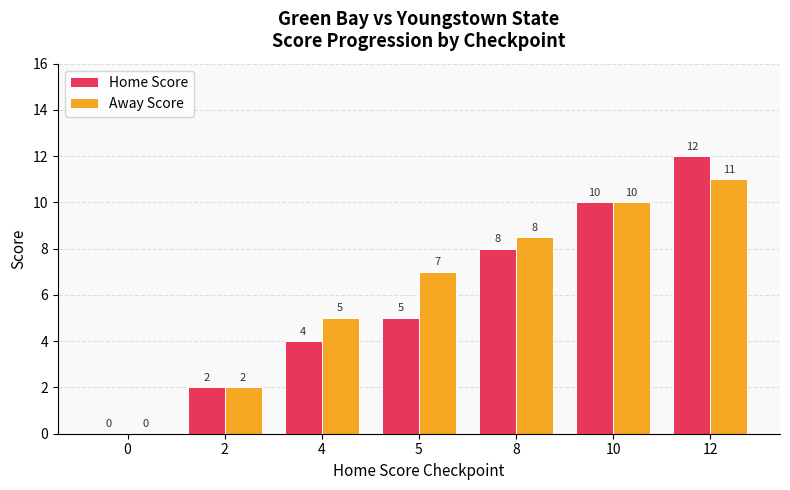

What is the greatest value displayed?

12.0